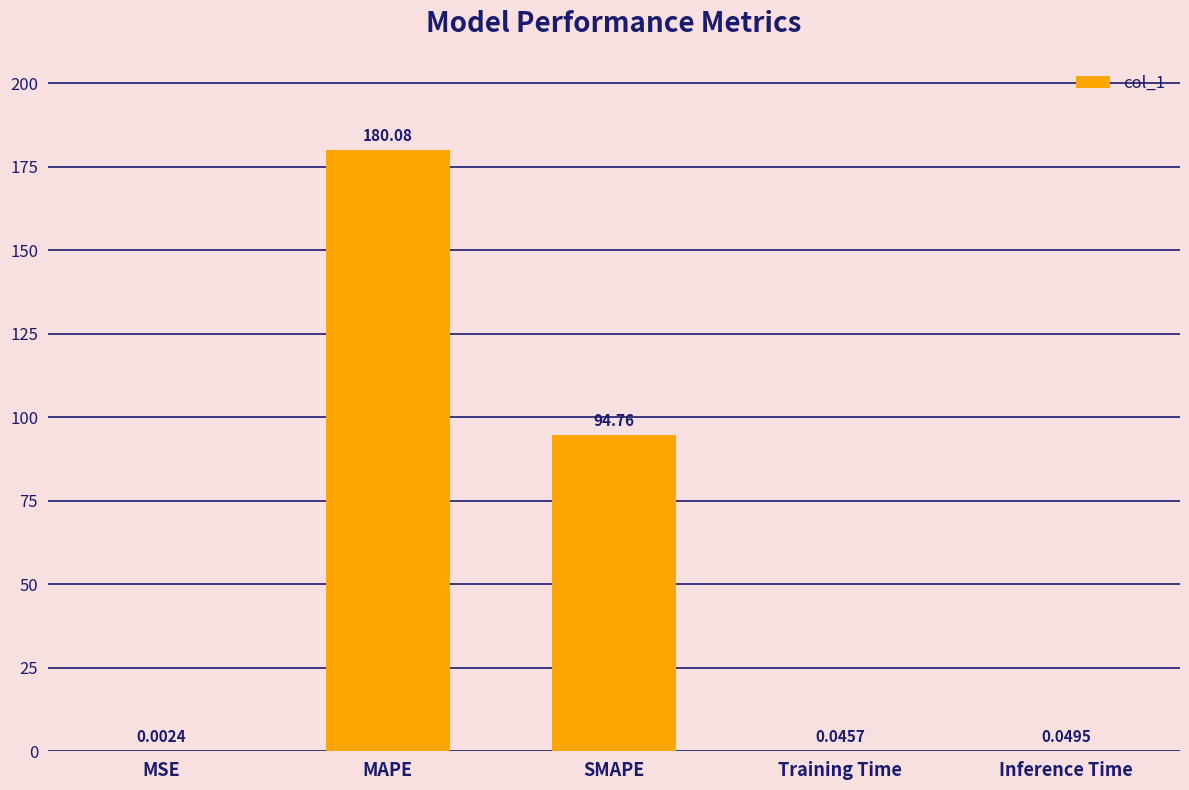

What is the change in value from MAPE to Inference Time?

-180.0